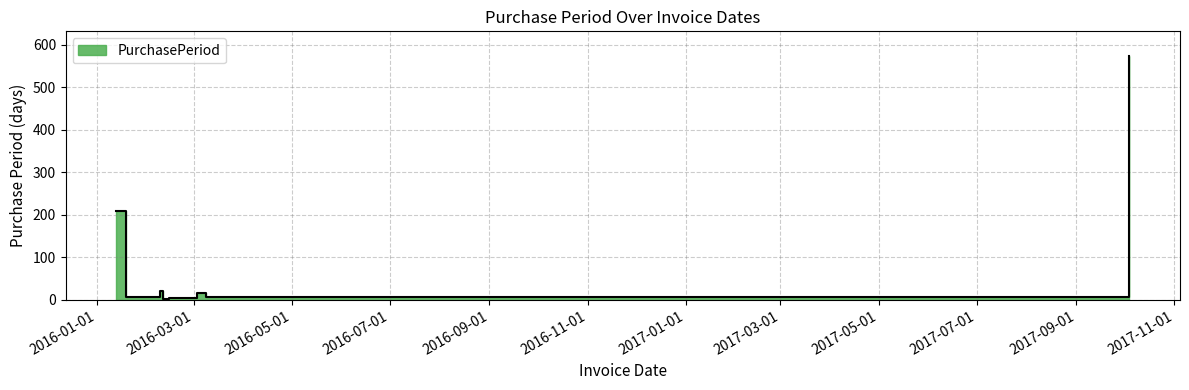

Which label corresponds to the smallest value in the chart?

2016-02-11